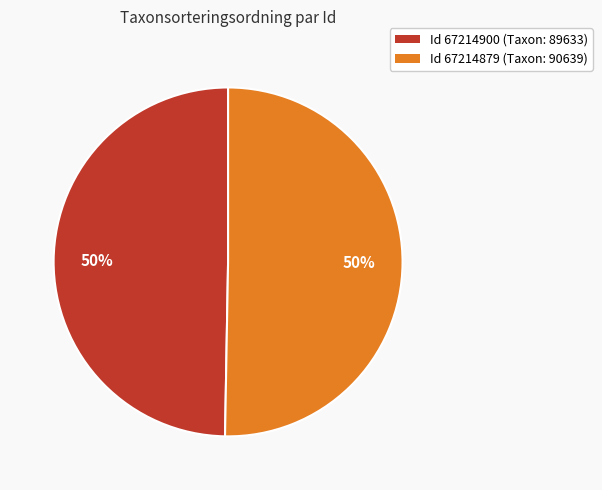

Combined, do Id 67214900 (Taxon: 89633) and Id 67214879 (Taxon: 90639) account for over 50%?

Yes